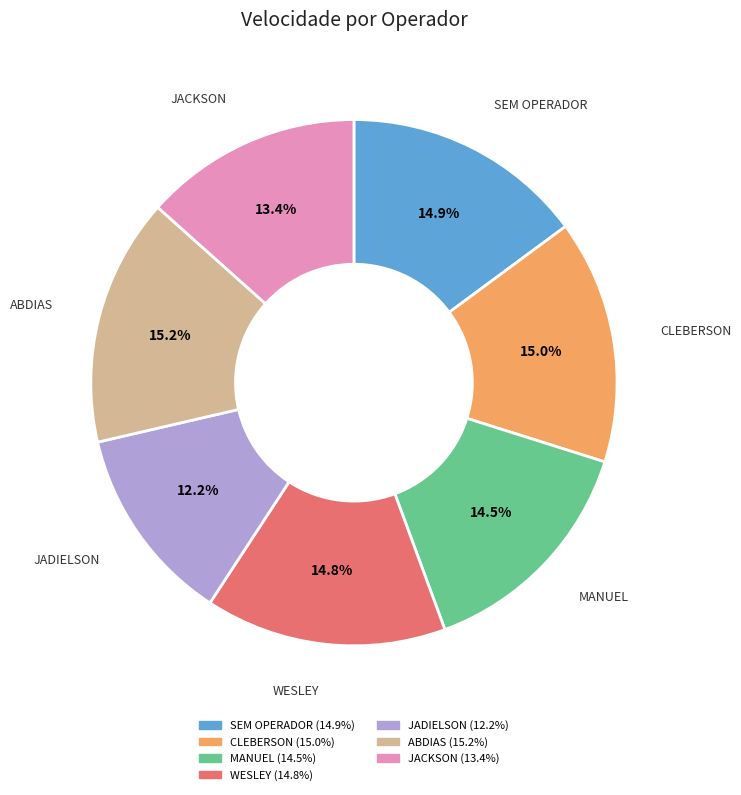

To the nearest percent, what is the average slice percentage?

14%